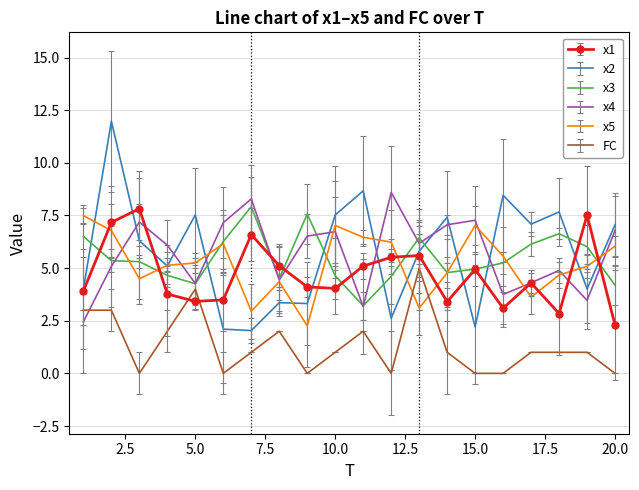

What is the maximum value for x1?

7.8